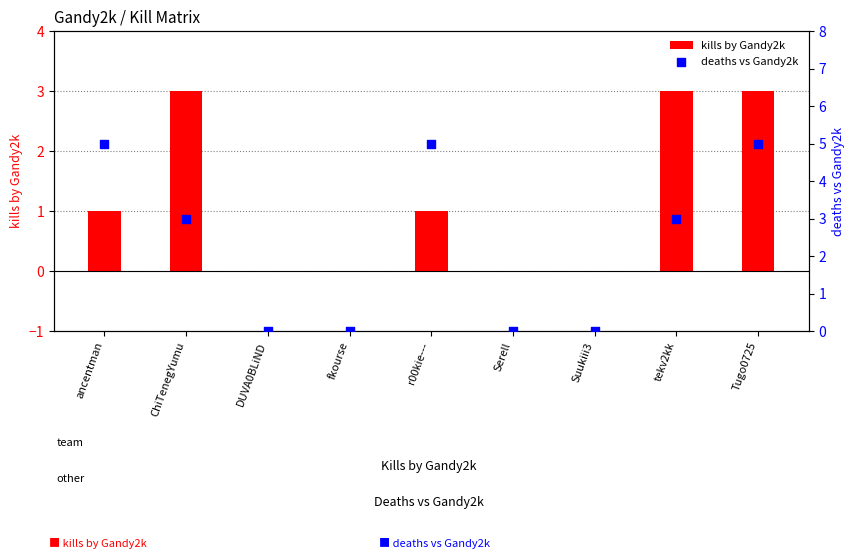

Which series has the largest Y range (max minus min)?

deaths vs Gandy2k